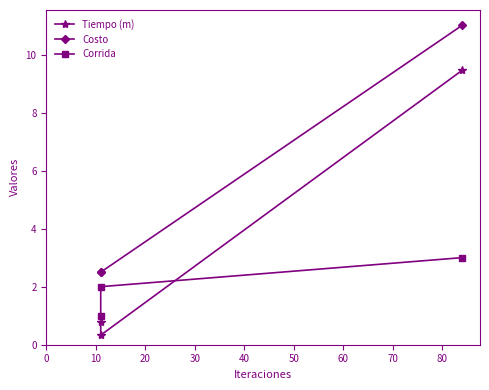

The value of Corrida at 10 is 2.0. True or false?

True